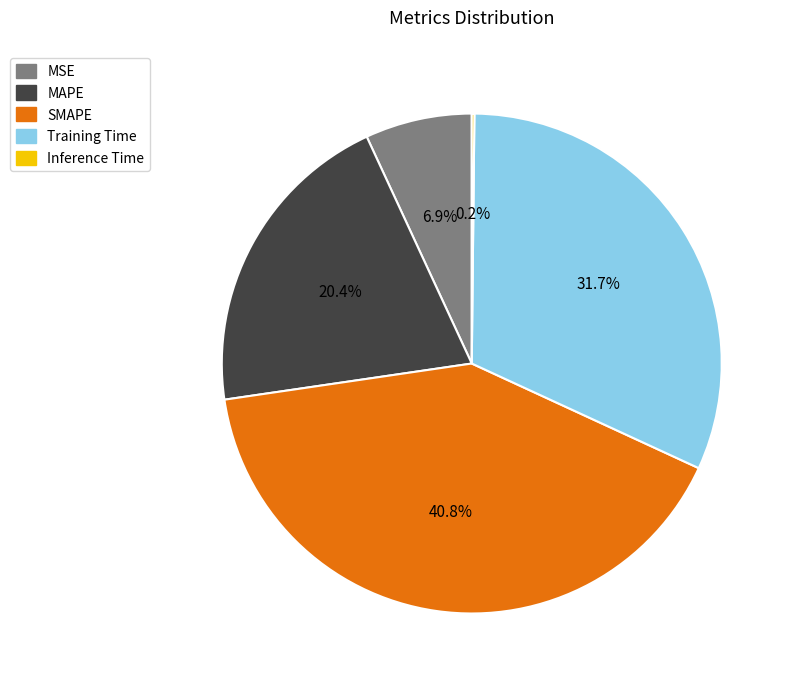

Does any single category account for the majority?

No